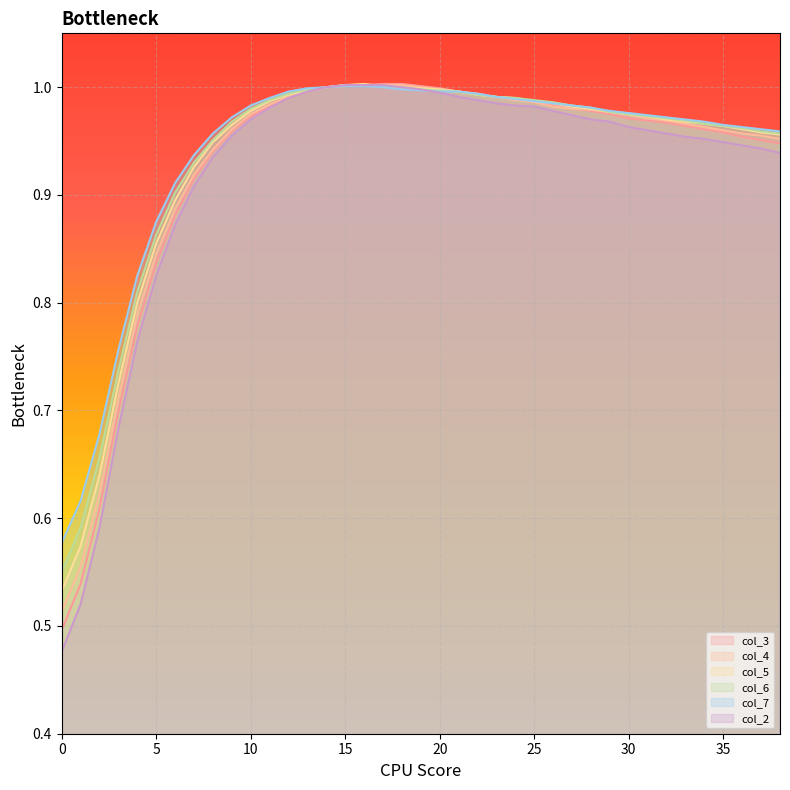

True or false: col_4 and col_2 intersect in this chart.

False